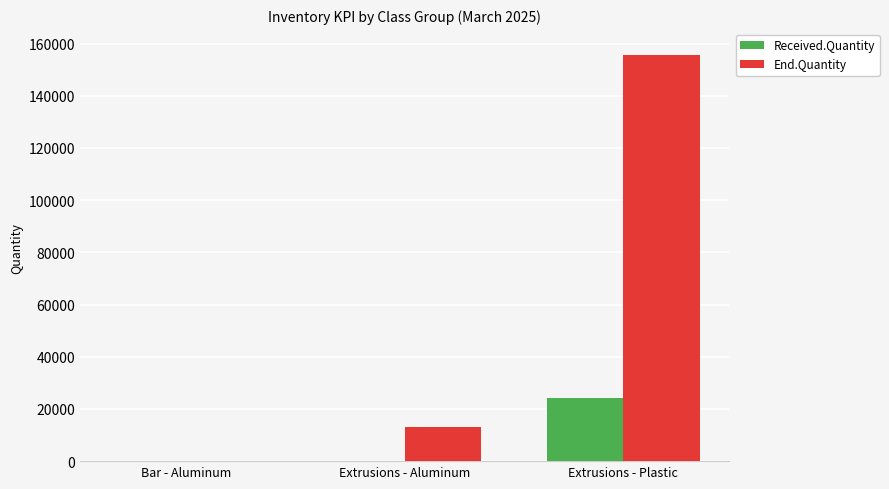

At which category is the sum across all series the highest?

Extrusions - Plastic